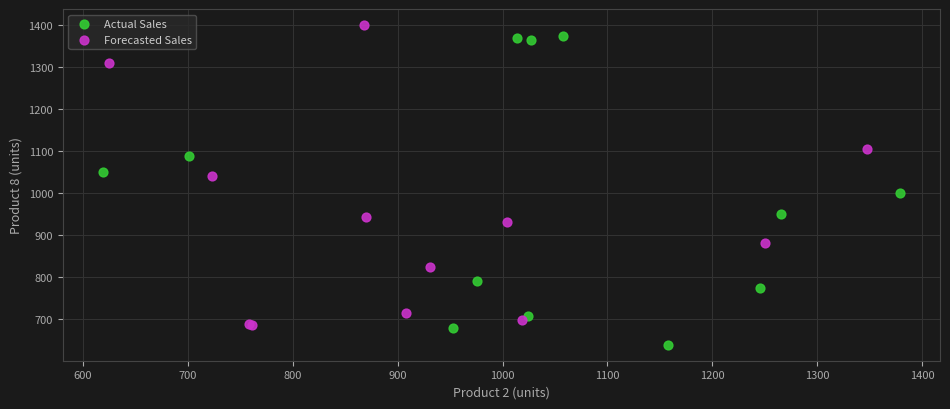

Which series has the largest Y range (max minus min)?

Actual Sales